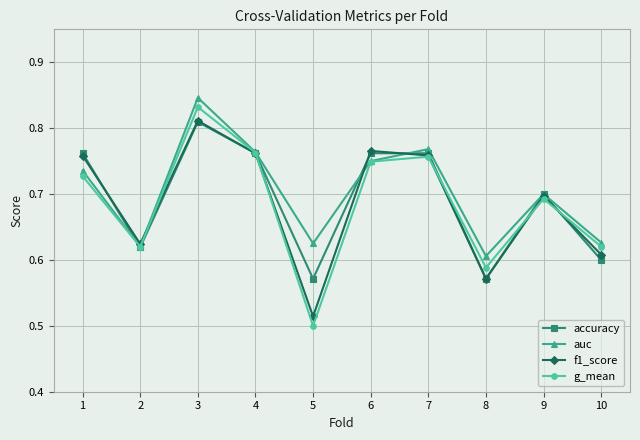

The value of f1_score at 5 is 0.9. True or false?

False